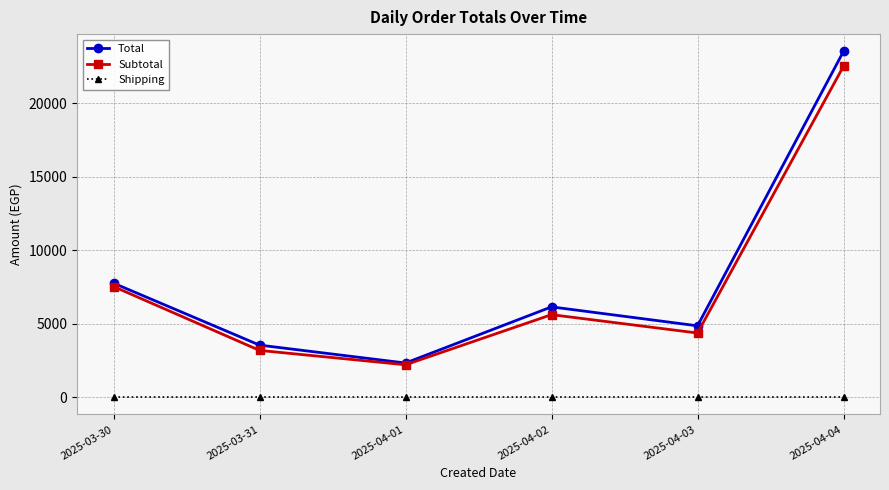

At which label is Subtotal closest to 12355?

2025-03-30